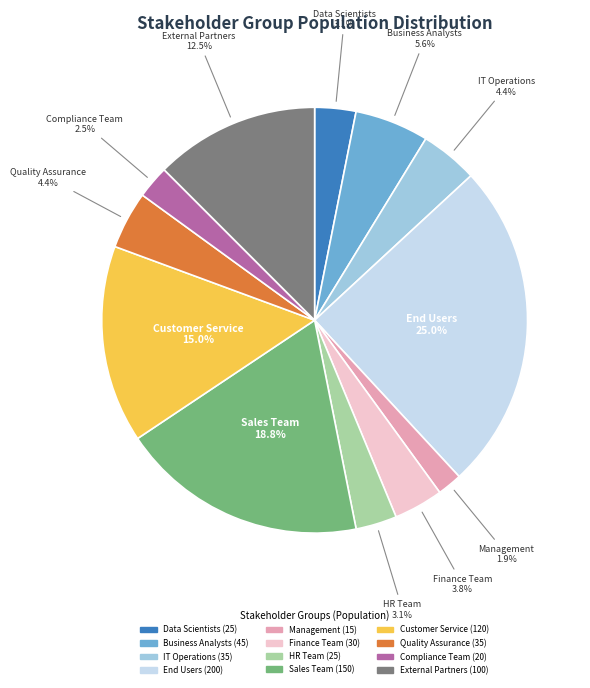

Is Customer Service the majority of the pie?

No